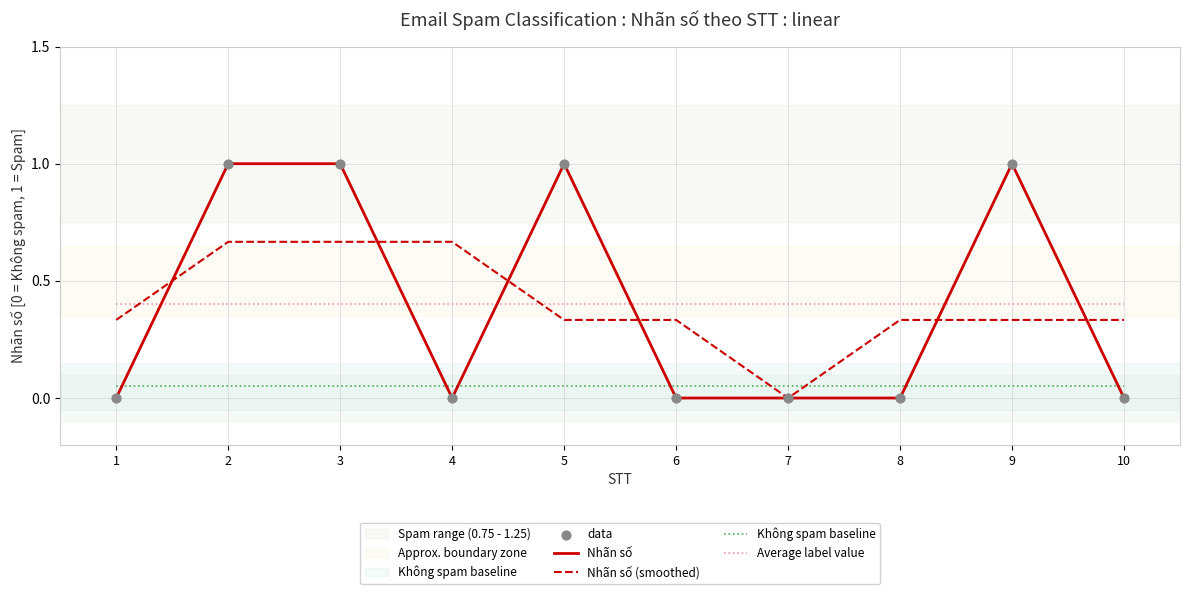

What is the total value across all series at 4?

1.1